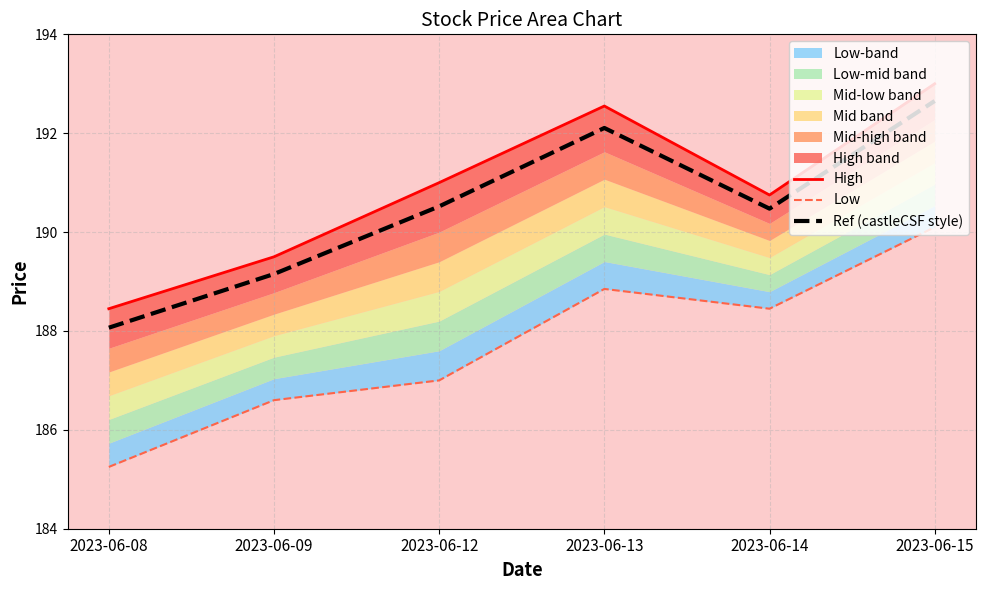

Where is the first local minimum for Ref (castleCSF style)?

2023-06-14